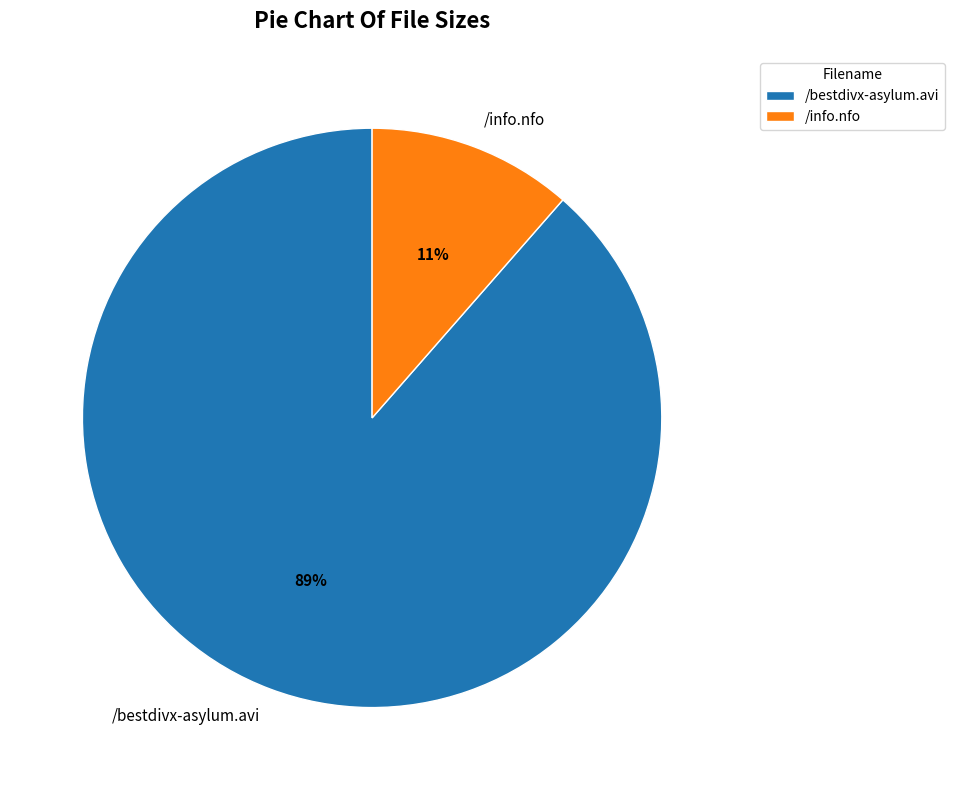

To the nearest percent, what is the average slice percentage?

50%